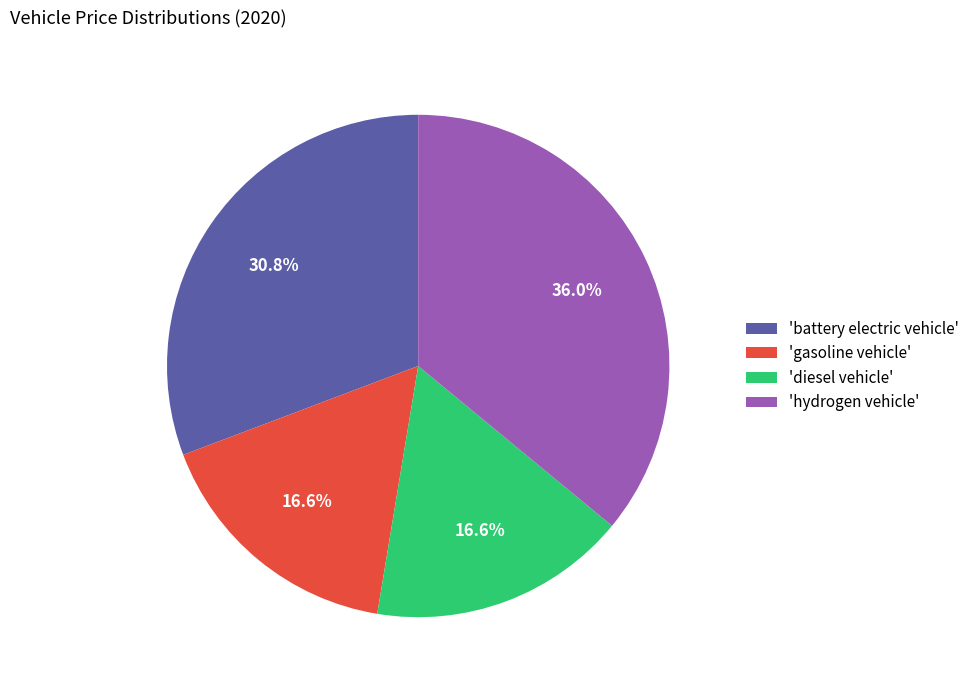

Which slice is the largest?

'hydrogen vehicle'